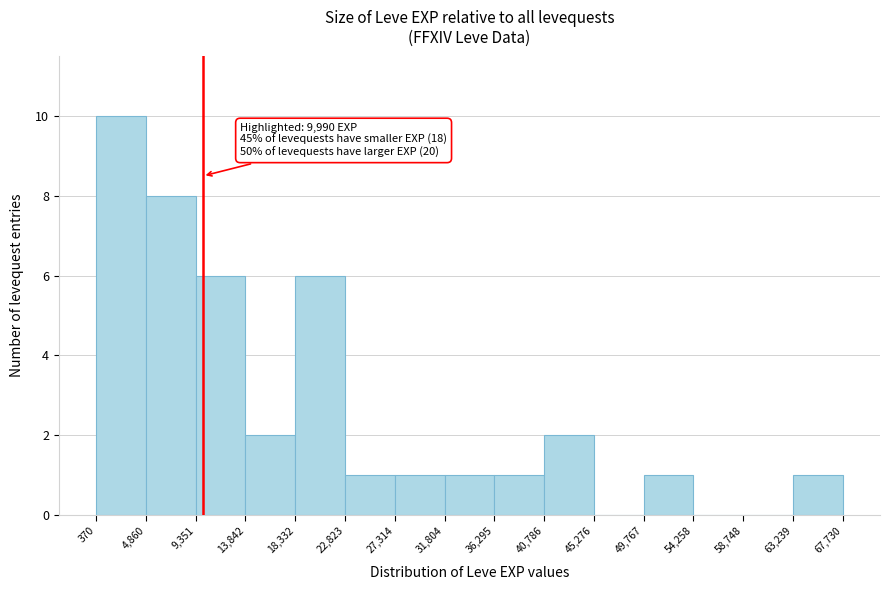

Which range on the x-axis has the tallest bar?

370 to 4,860